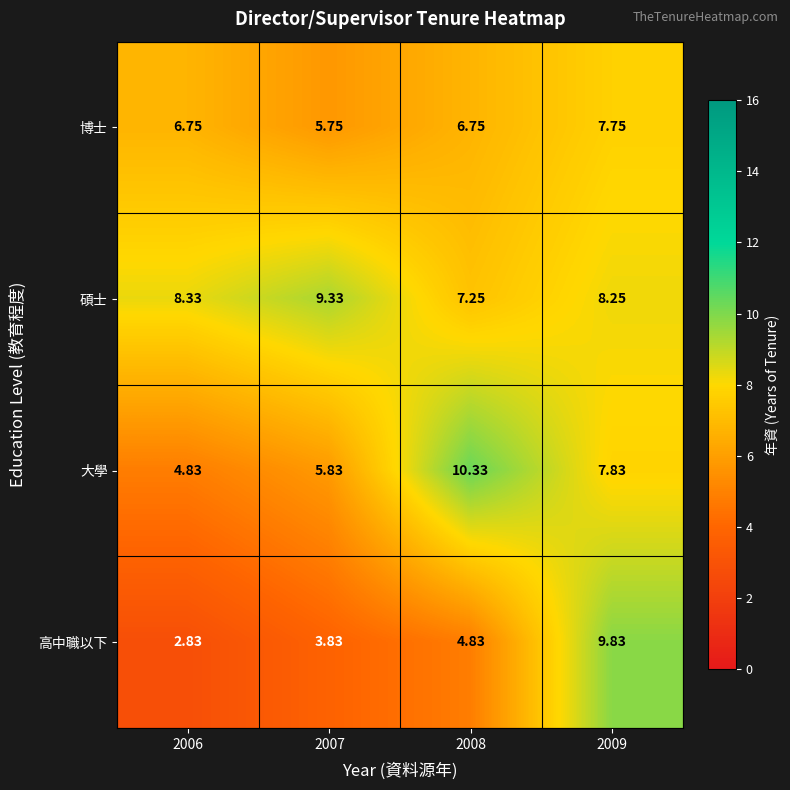

List the series in order of their overall mean, highest first.

碩士, 大學, 博士, 高中職以下